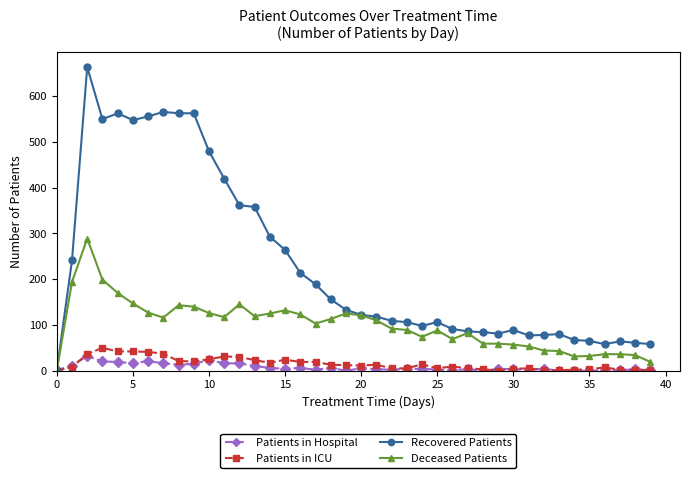

Which series has the widest spread of values?

Recovered Patients